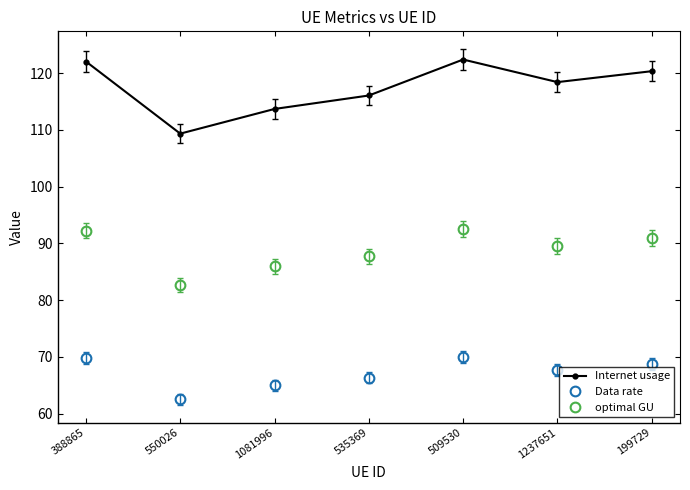

What is the value of the Internet usage point at the 7th from the left?

120.3